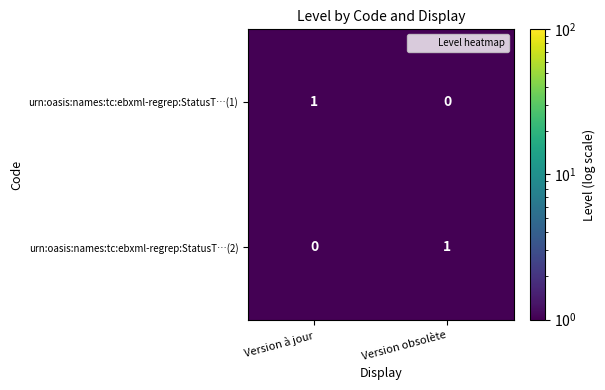

At which label does urn:oasis:names:tc:ebxml-regrep:StatusT…(1) reach its peak?

Version à jour